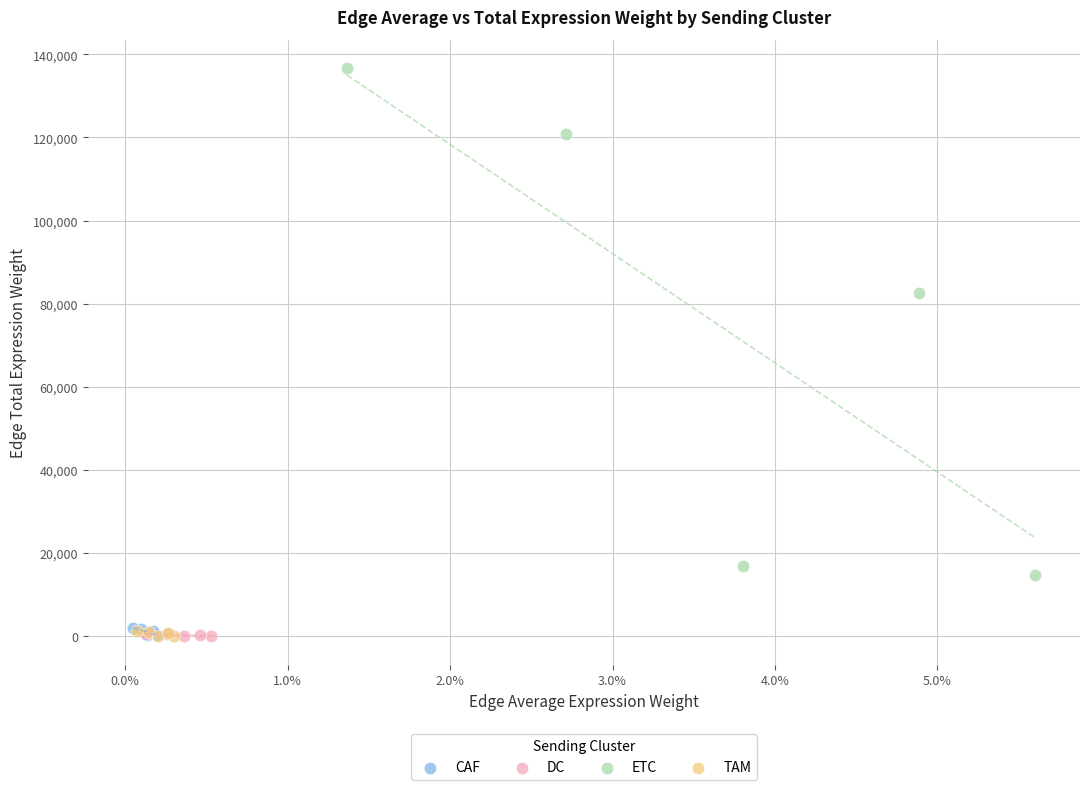

What are all the series names shown in the legend?

CAF, DC, ETC, TAM